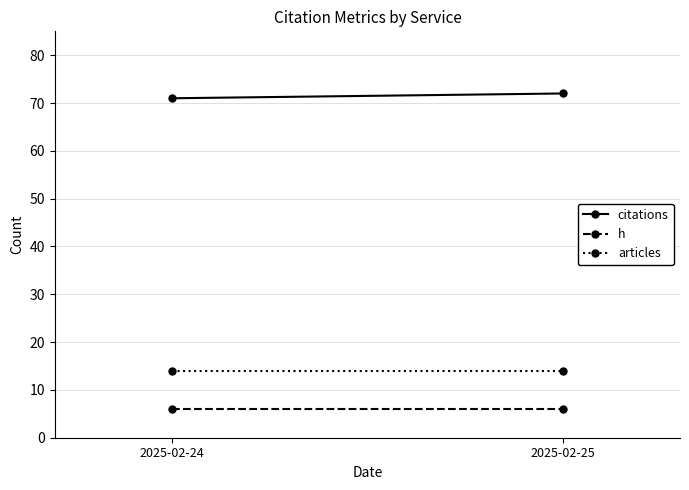

What is the value of the citations point at the 1st from the left?

71